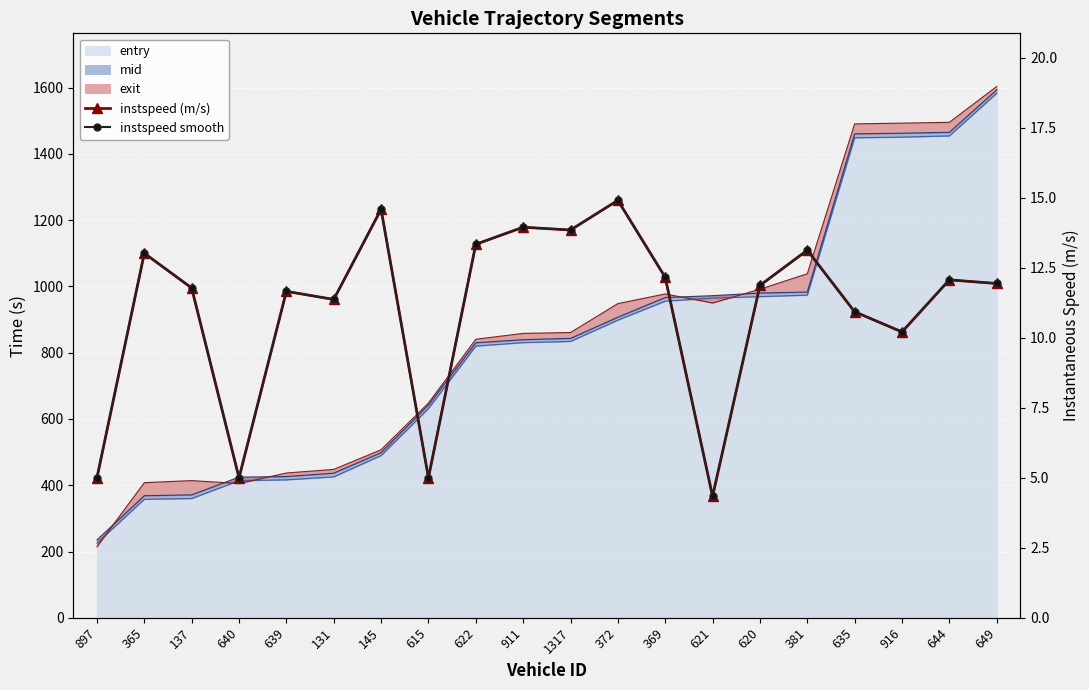

Is it true that instspeed (m/s) equals 13.9 at 911?

True